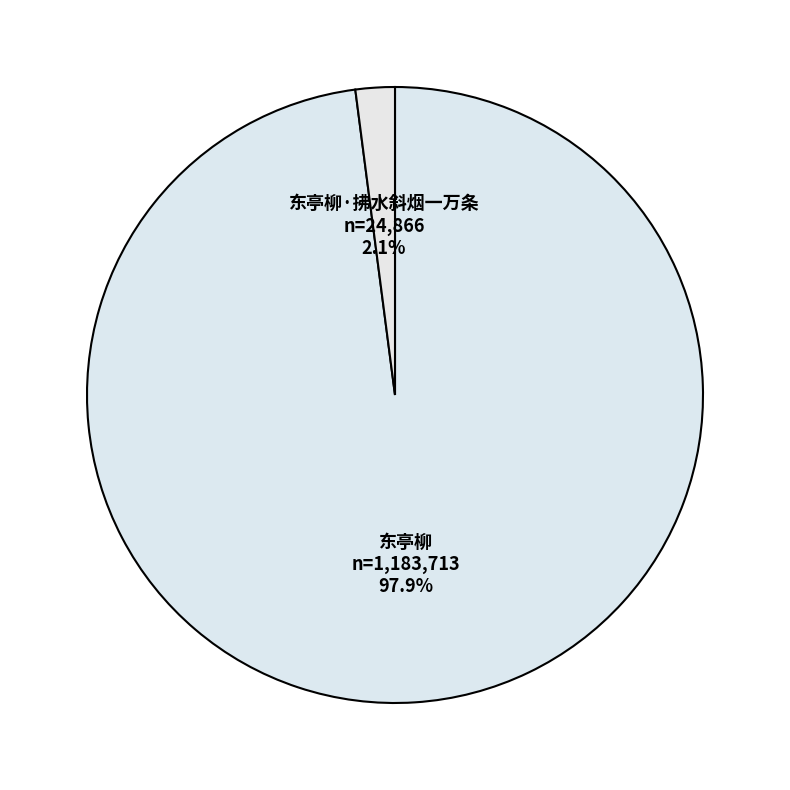

How many slices are in this pie chart?

2